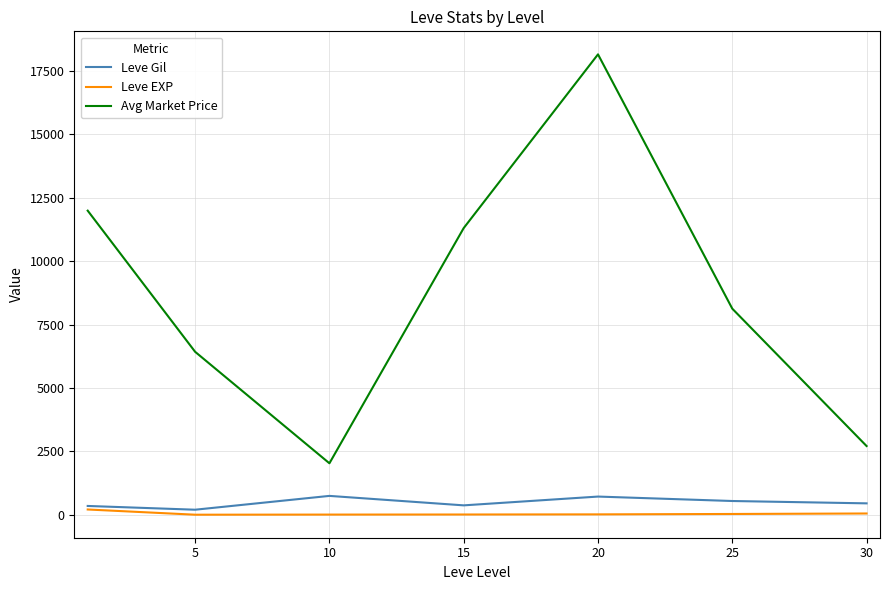

Which series has the largest range (max minus min)?

Avg Market Price